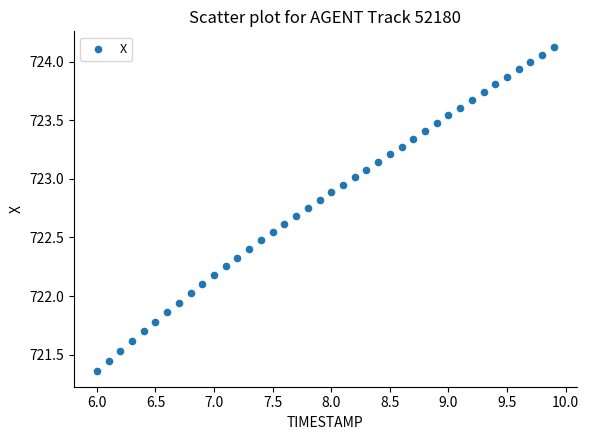

What is the range of Y values (max minus min)?

2.8